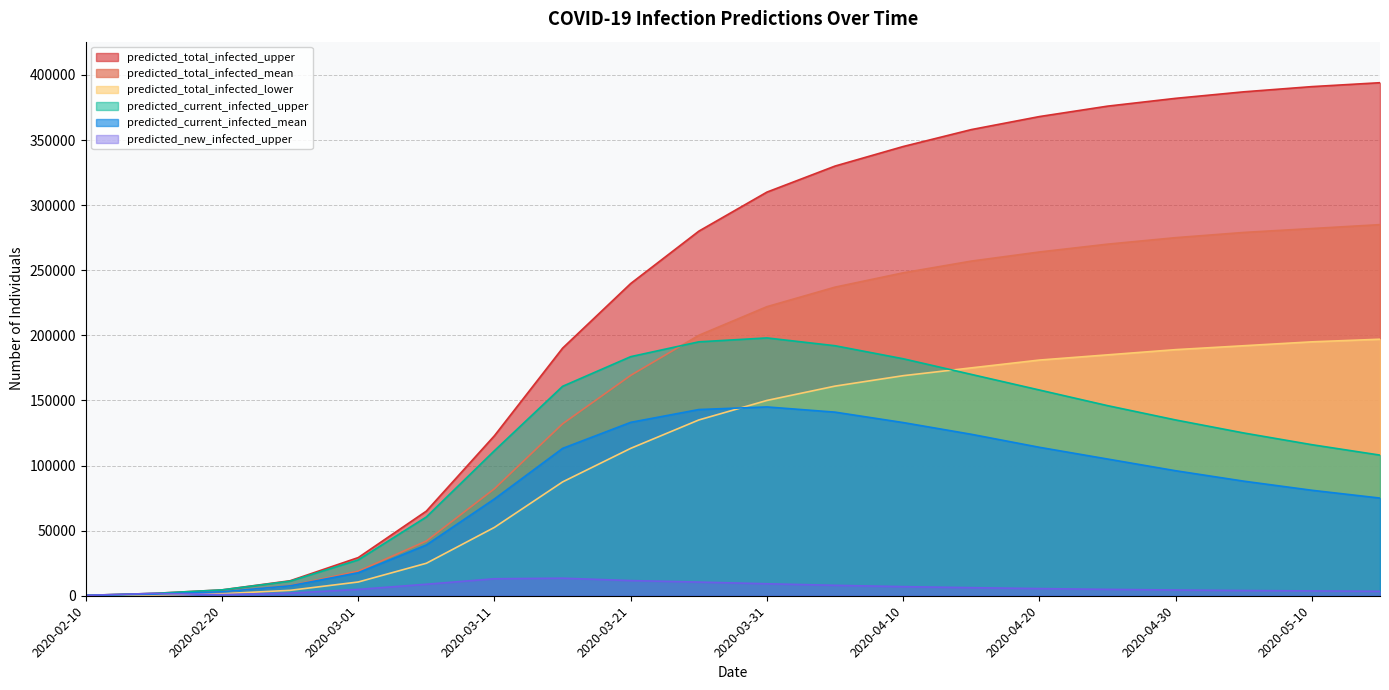

What is the label of the 1st point from the left?

2020-02-10